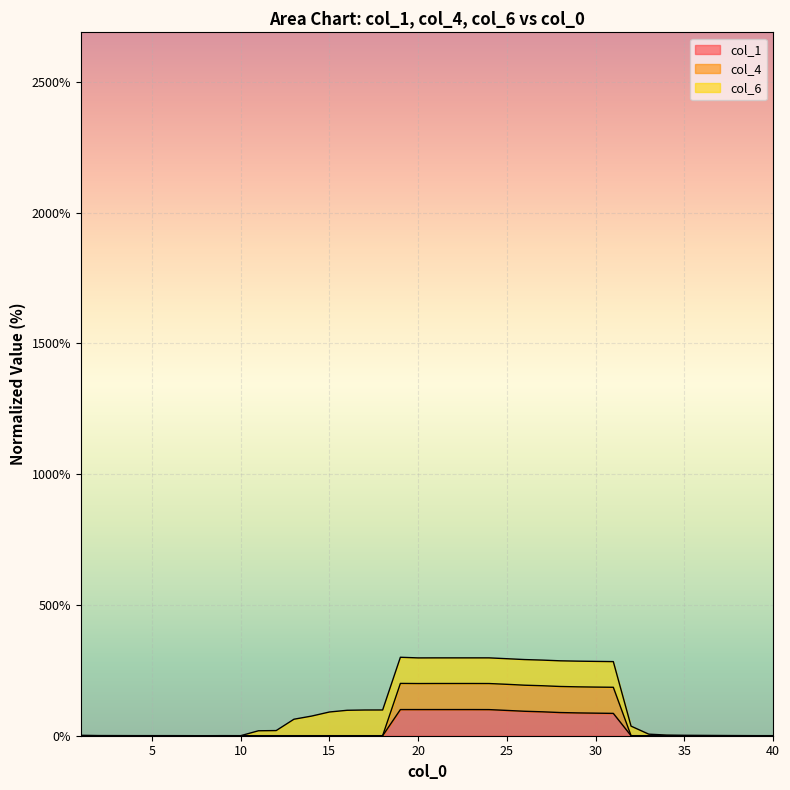

What are all the series names shown in the legend?

col_1, col_4, col_6